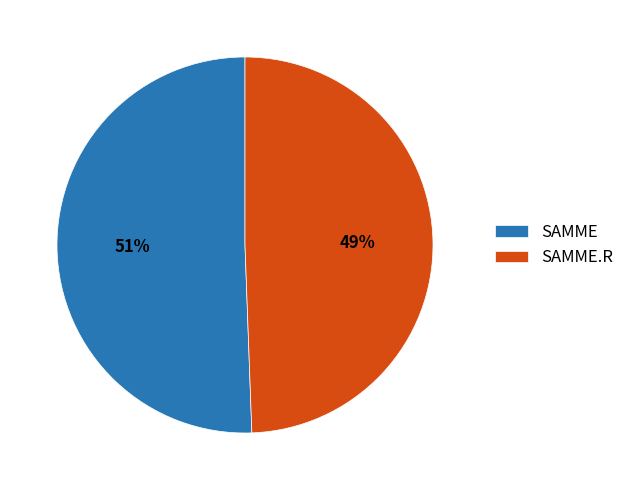

Is the sum of SAMME and SAMME.R greater than half?

Yes